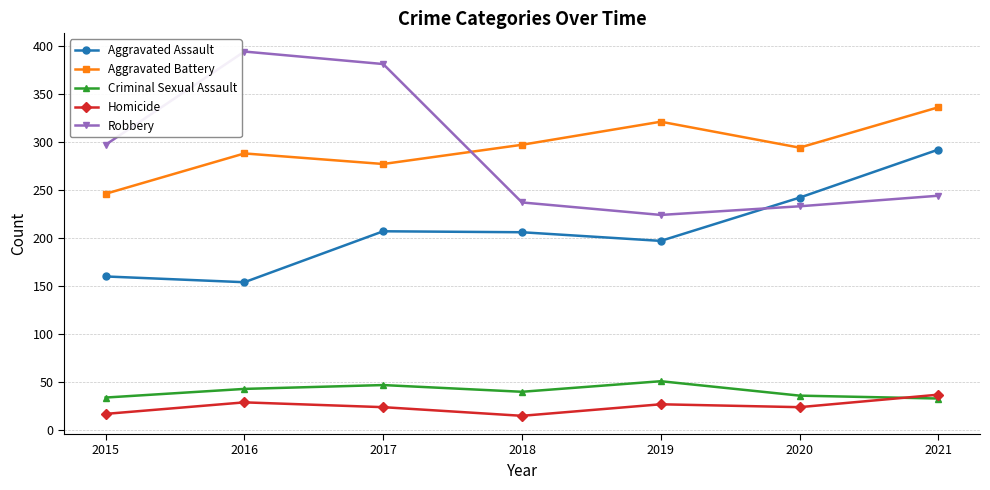

Is the value of Aggravated Battery at 2015 greater than the value of Robbery at 2017?

No